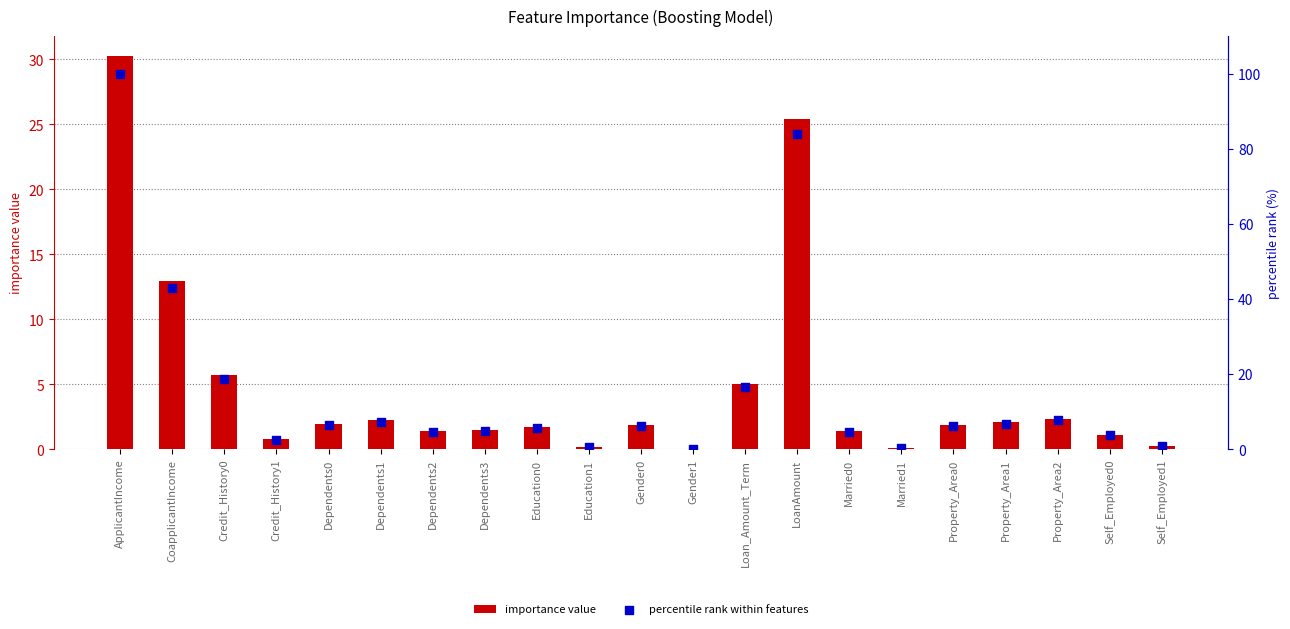

Is the value of importance value at LoanAmount greater than the value of percentile rank within features at Property_Area0?

Yes